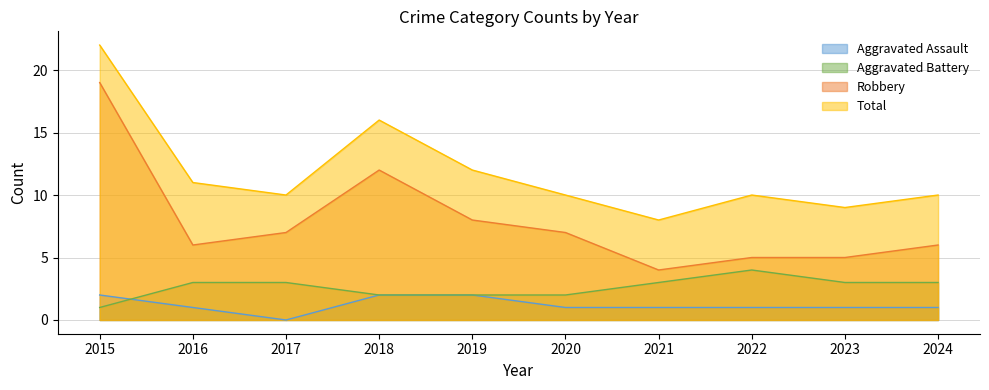

Reading left to right, extract all data points from this chart.

Aggravated Assault: 2015=2	2016=1	2017=0	2018=2	2019=2	2020=1	2021=1	2022=1	2023=1	2024=1
Aggravated Battery: 2015=1	2016=3	2017=3	2018=2	2019=2	2020=2	2021=3	2022=4	2023=3	2024=3
Robbery: 2015=19	2016=6	2017=7	2018=12	2019=8	2020=7	2021=4	2022=5	2023=5	2024=6
Total: 2015=22	2016=11	2017=10	2018=16	2019=12	2020=10	2021=8	2022=10	2023=9	2024=10